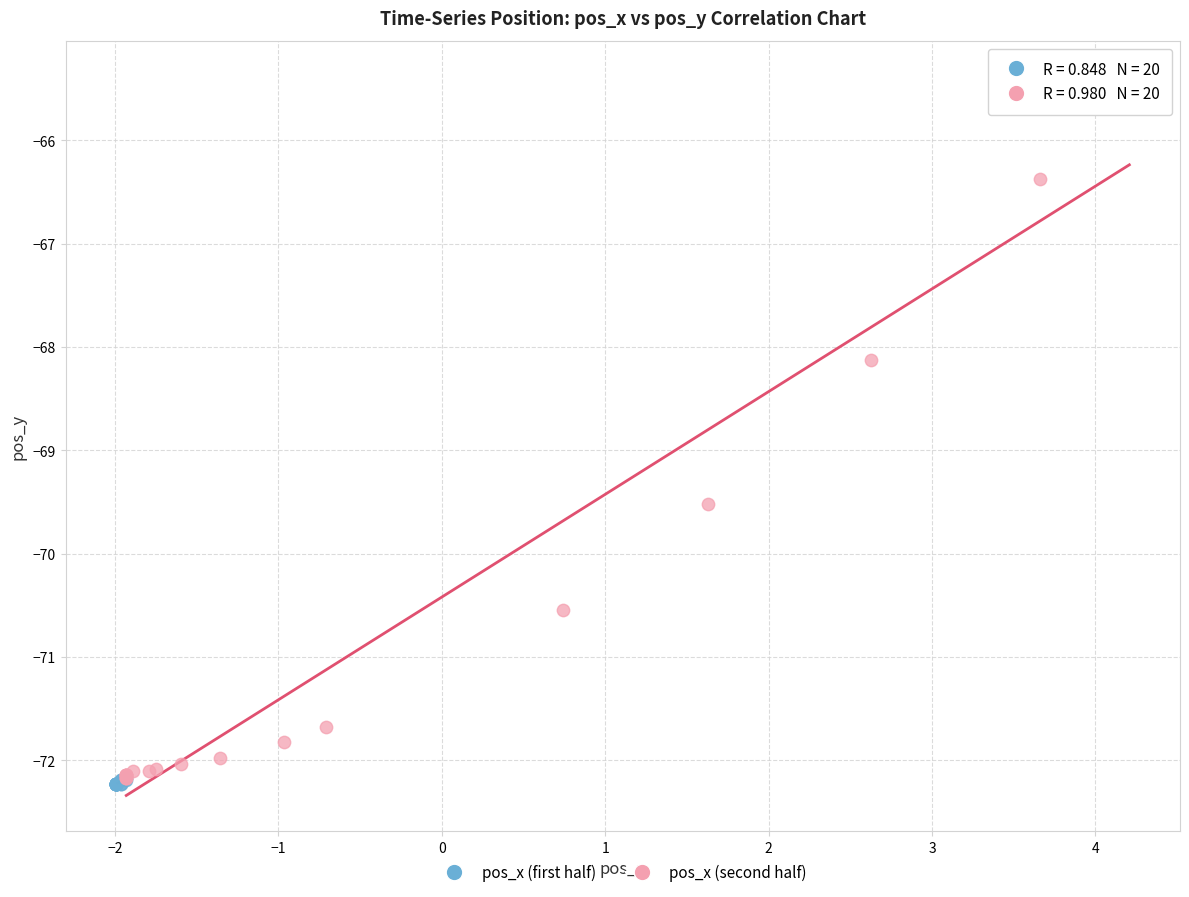

Which series has the largest Y range (max minus min)?

pos_x (second half)